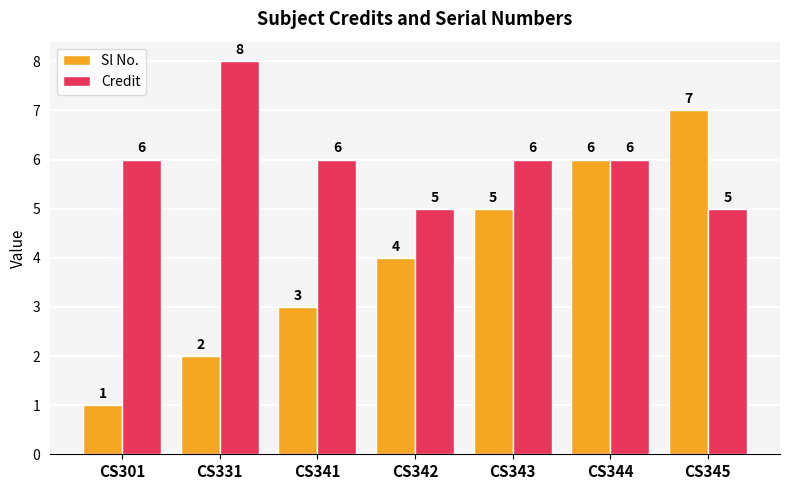

What is the value of the Sl No. bar at the 6th from the left?

6